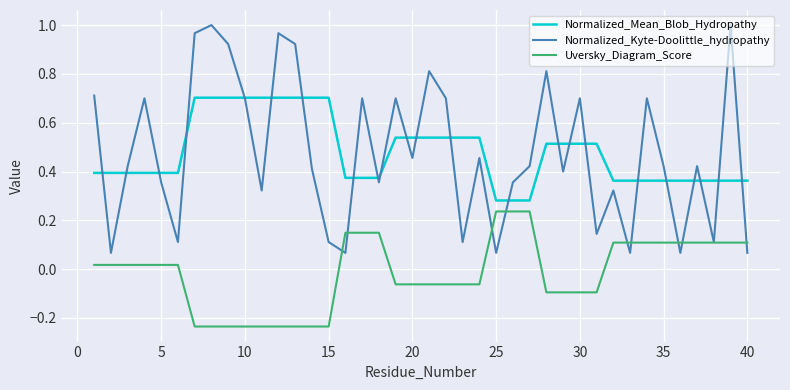

What is the maximum value for Normalized_Mean_Blob_Hydropathy?

0.7